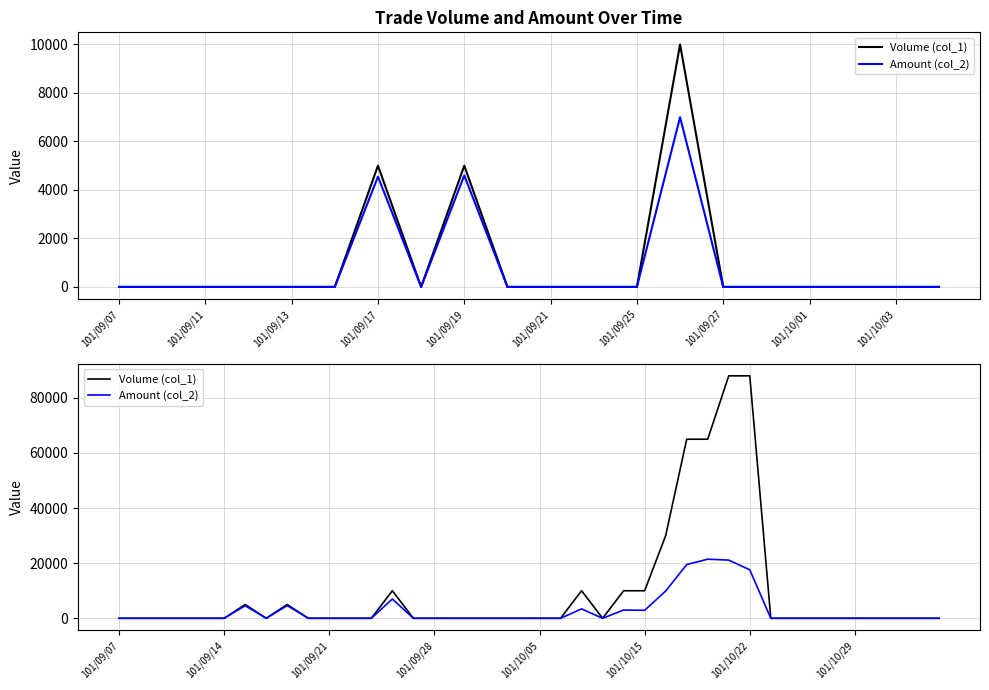

How many lines are shown in the chart?

2